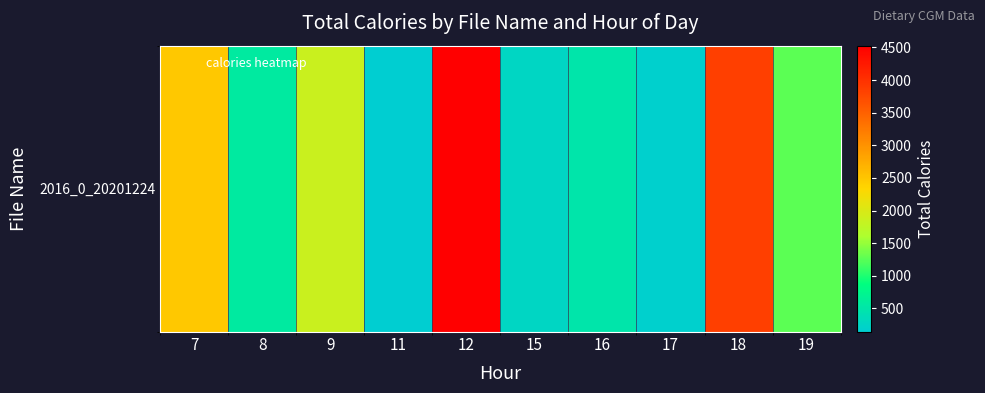

True or false: the data shows 496.2 at 16.

True